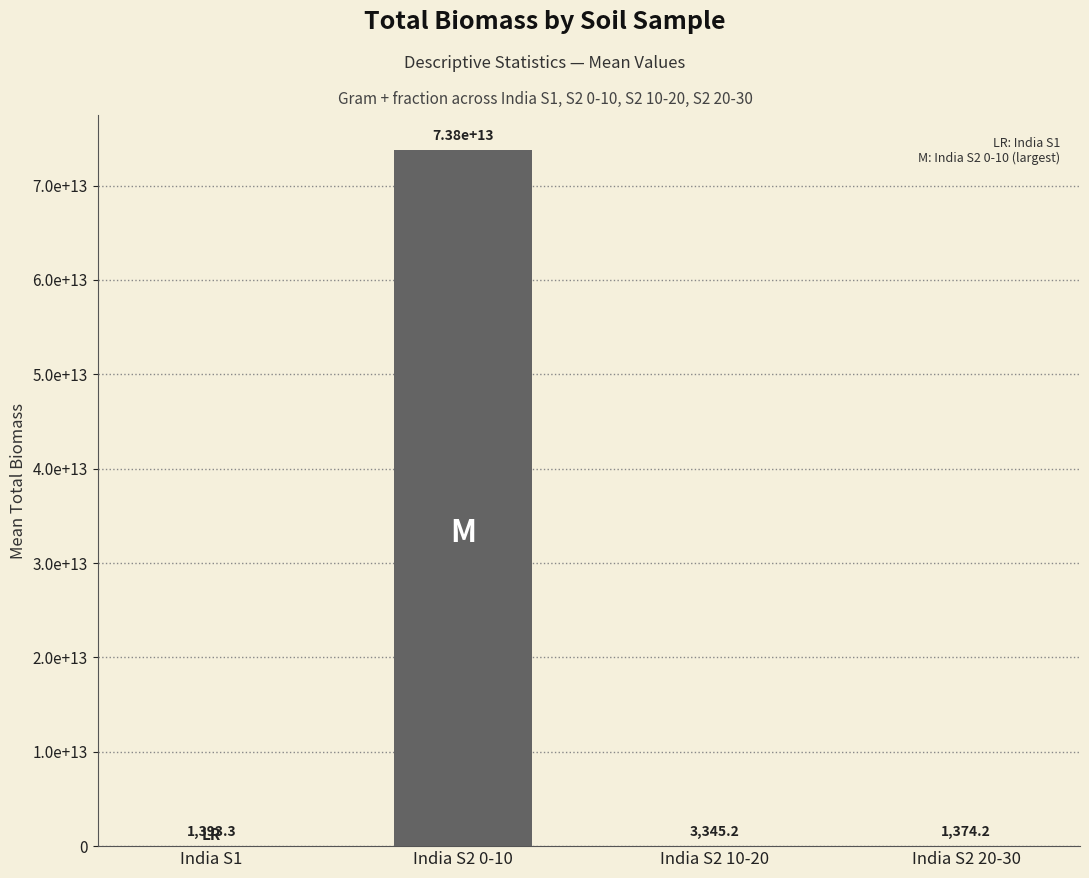

How many categories are shown in the chart?

4